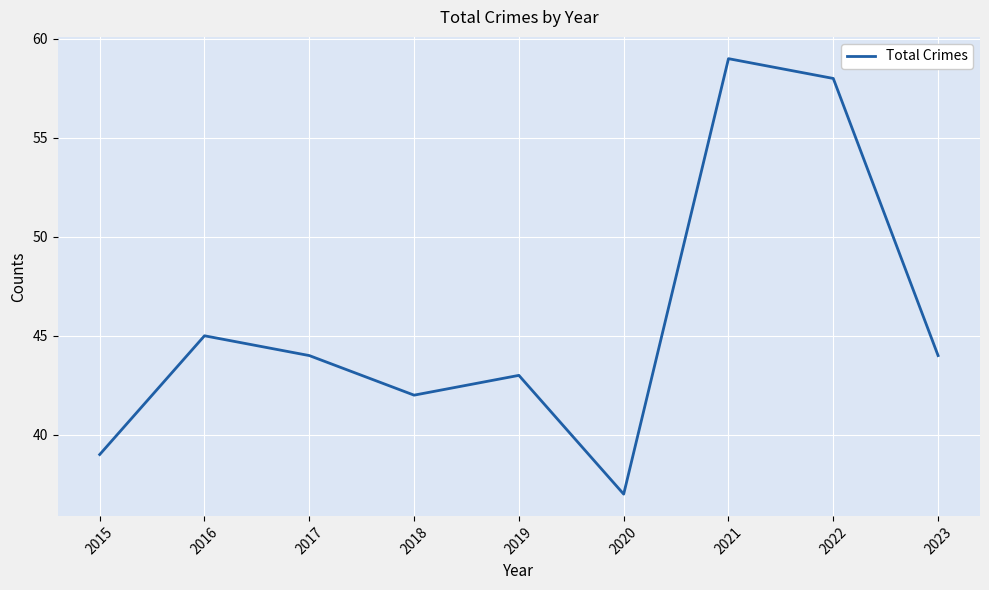

How many series are shown in this chart?

1